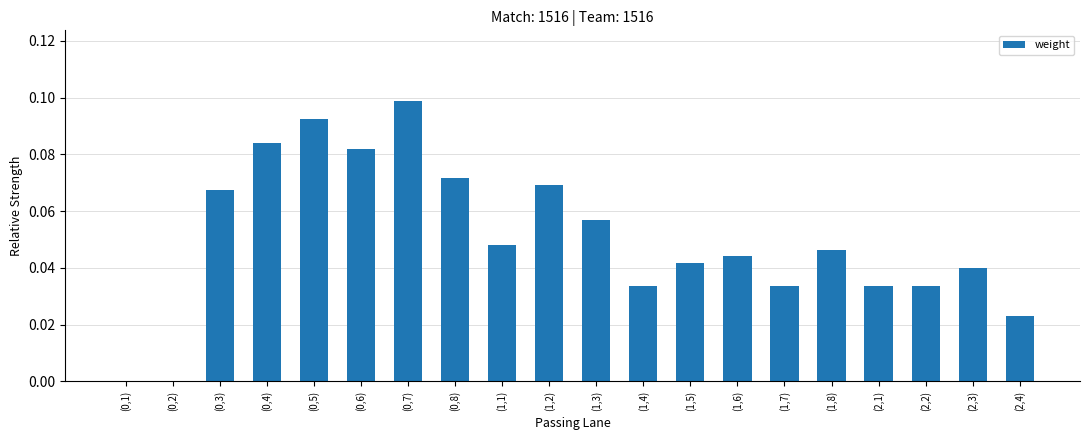

Between (1,8) and (0,1), which is larger?

(1,8)